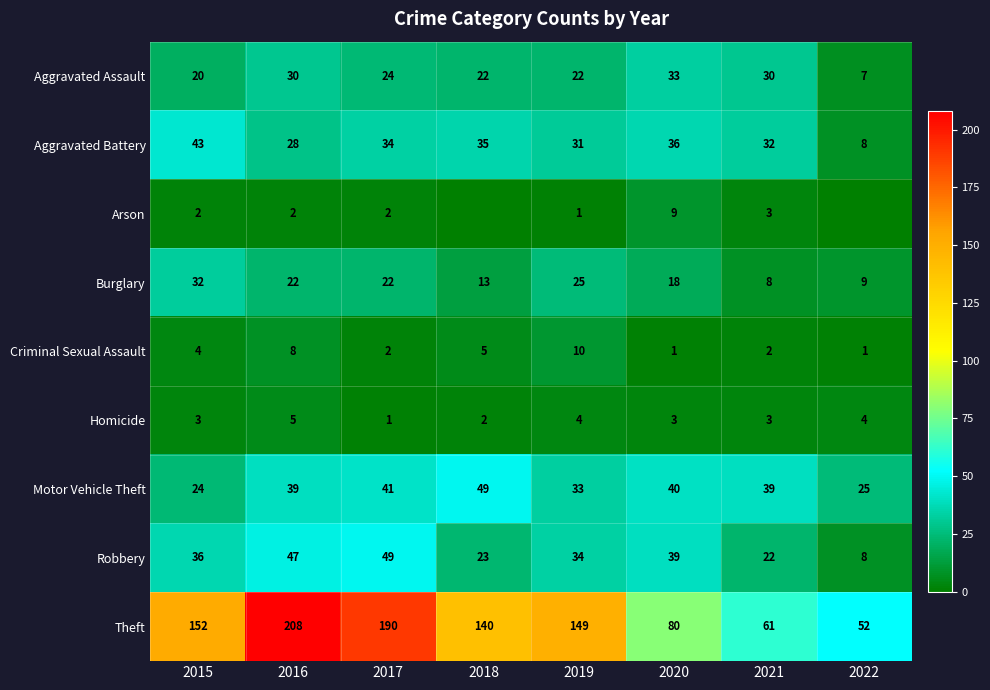

What is the average value of the Aggravated Assault series?

24